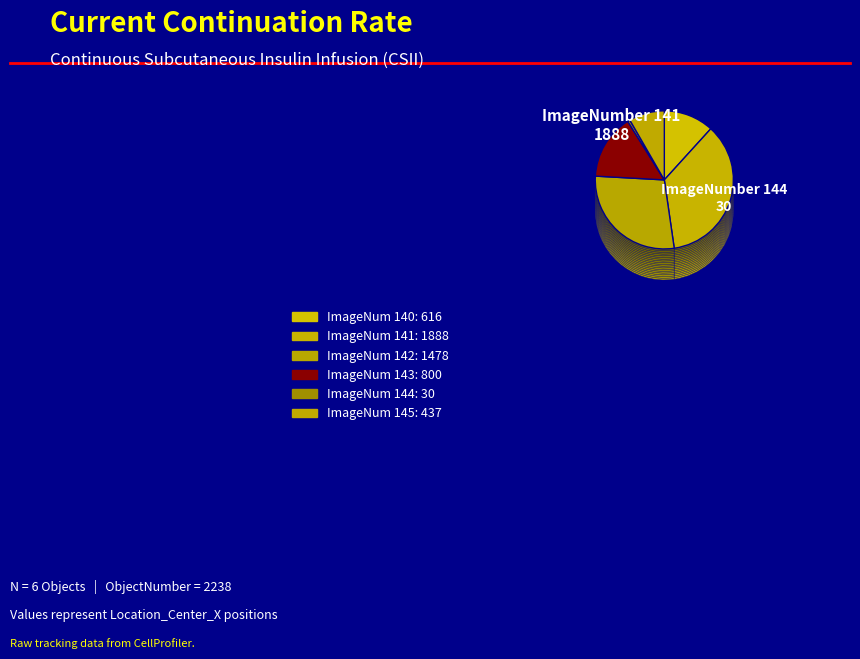

Does any single category account for the majority?

No